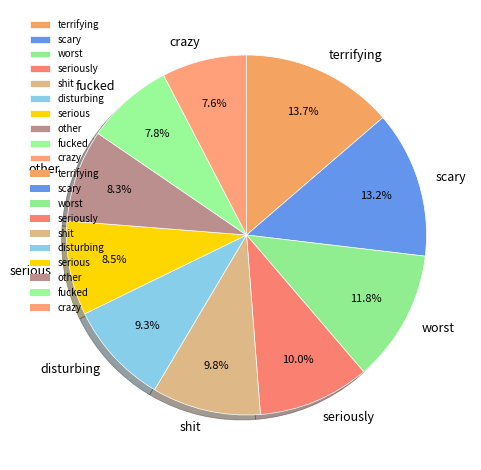

What portion of the pie excludes fucked?

92.2%